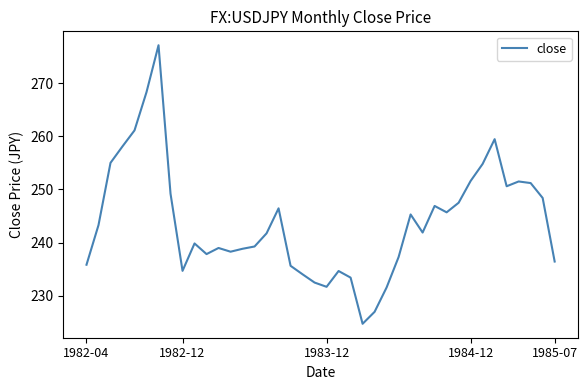

What is the minimum value shown in the chart?

224.8